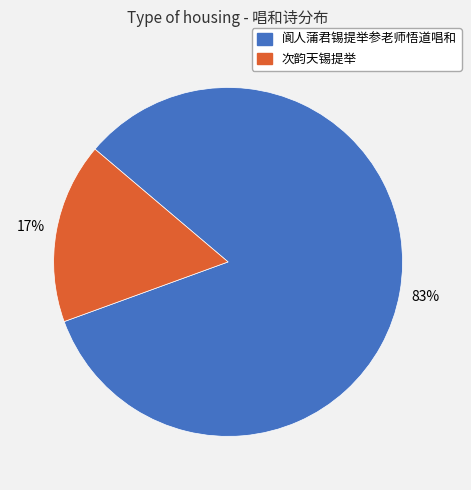

Does 阆人蒲君锡提举参老师悟道唱和 represent more than half of the total?

Yes